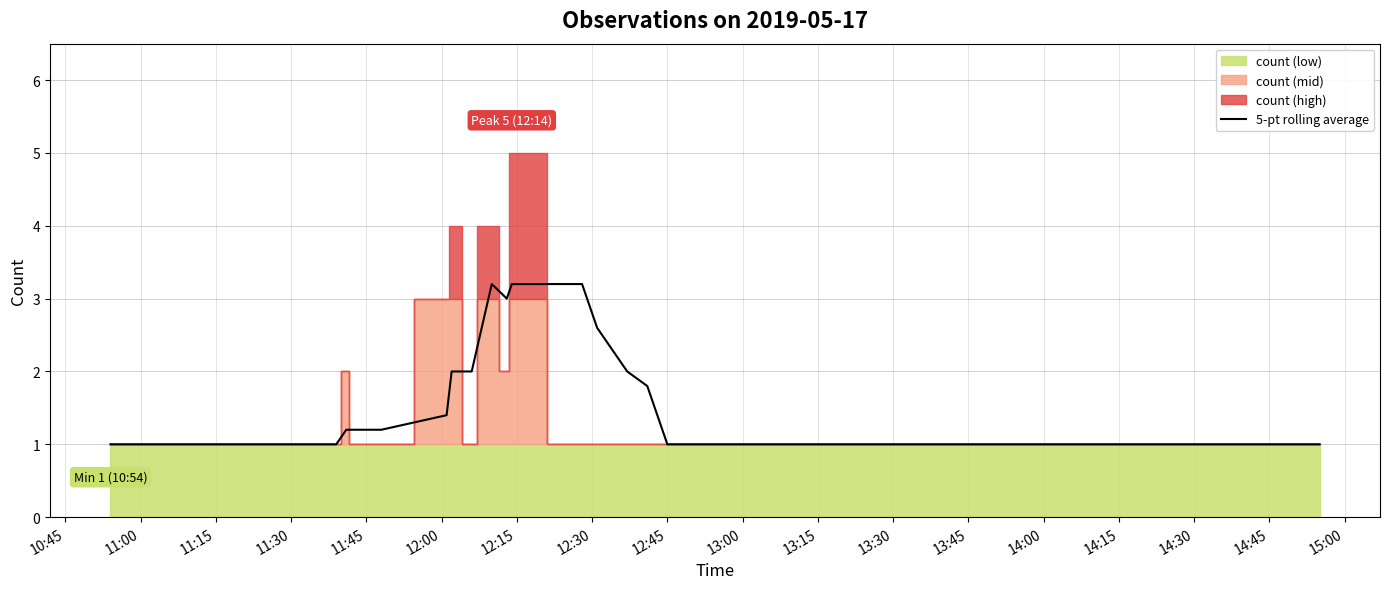

What is the difference between the second highest and minimum values?

2.2